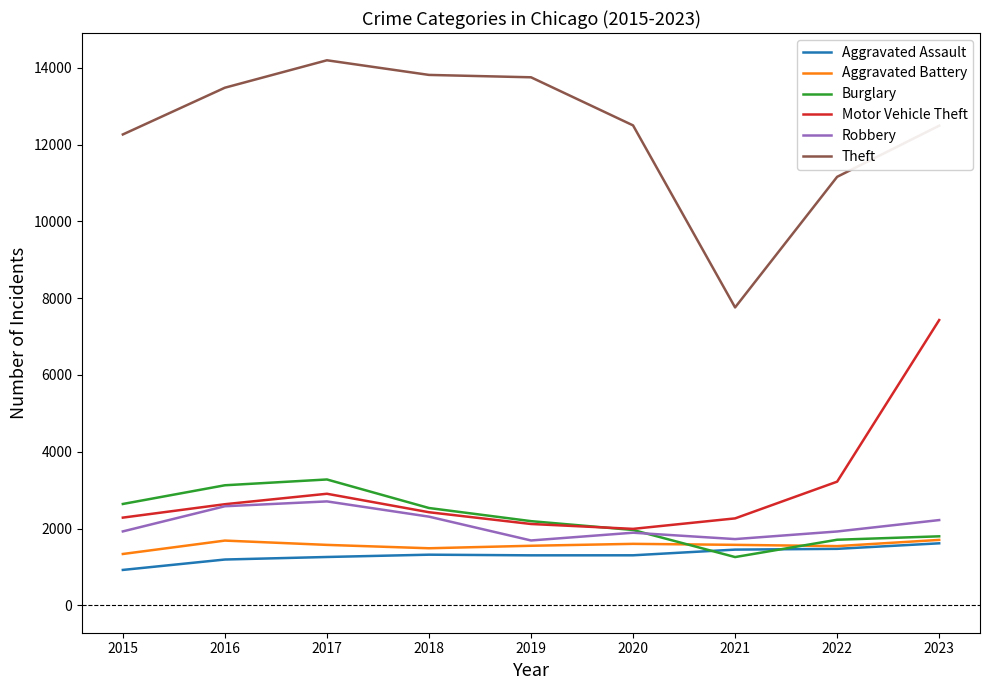

What are all the series names shown in the legend?

Aggravated Assault, Aggravated Battery, Burglary, Motor Vehicle Theft, Robbery, Theft